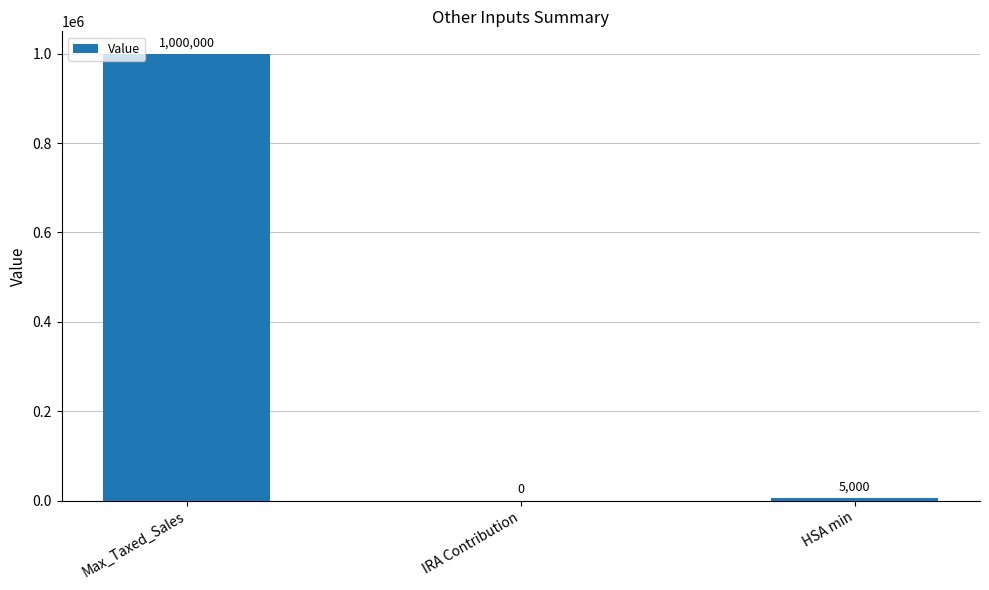

The chart shows a value of -425232 at IRA Contribution. True or false?

False